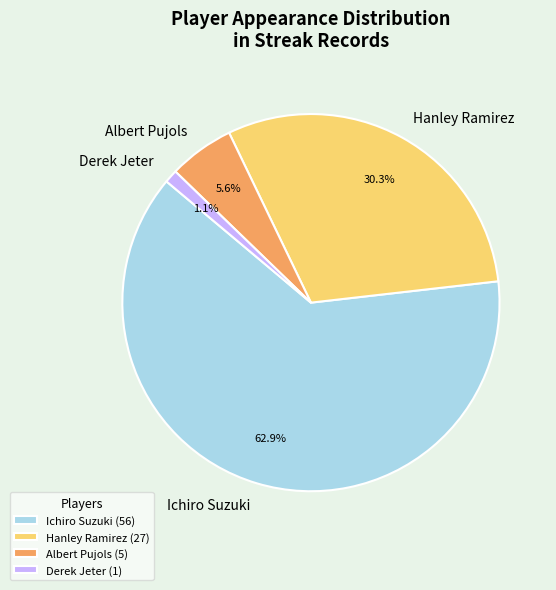

The Derek Jeter slice represents 1% of the pie. True or false?

True